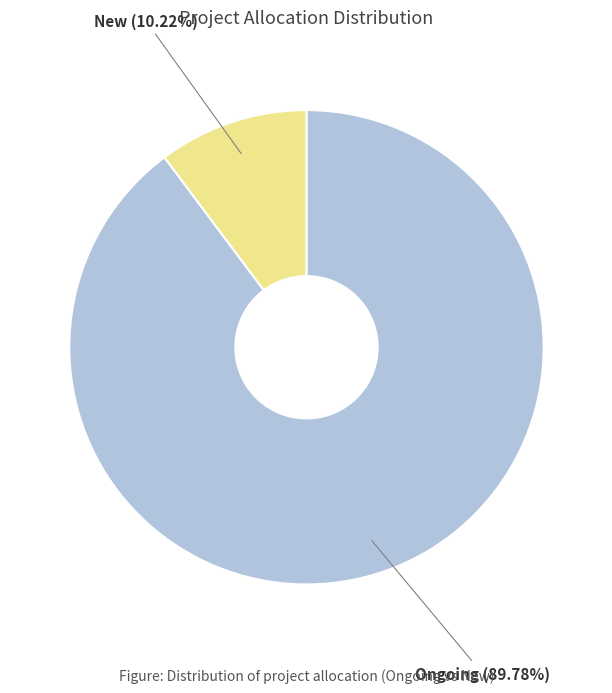

Is there any slice that represents more than half of the pie?

Yes